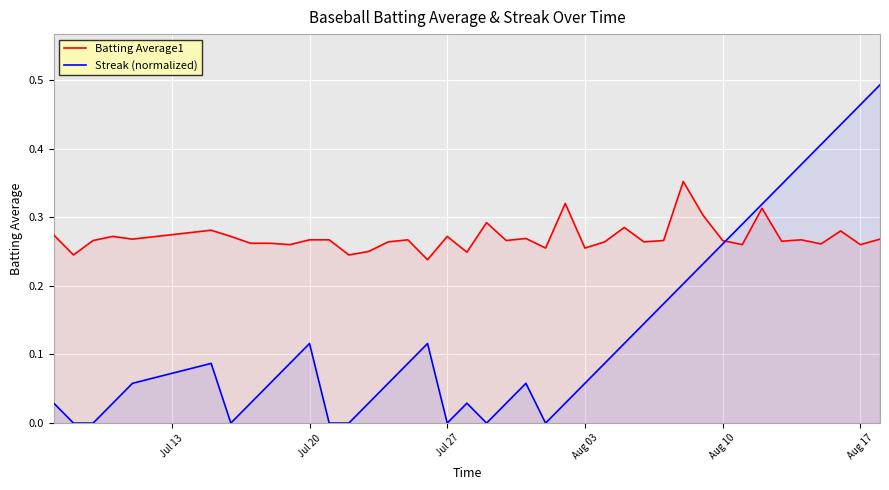

What is the greatest value displayed?

0.5